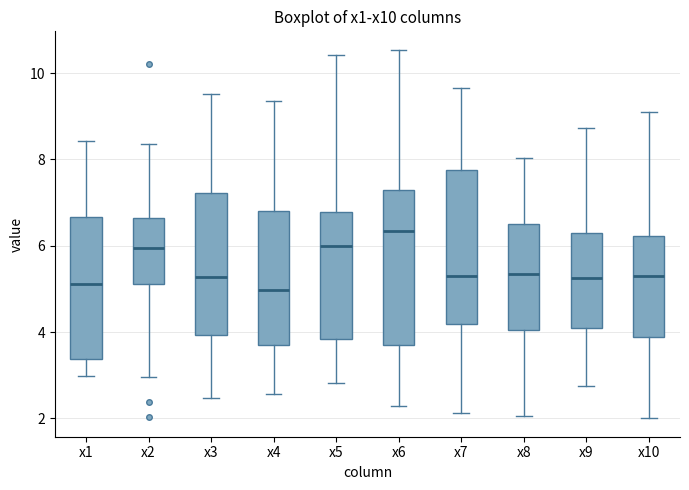

Reading left to right, read every box against the y-axis: the position of its median line, the range the box covers, and the ends of its whiskers. The values are not printed on the chart, so give them approximately, as read against the axis.

x1: median 5.2, box 3.4 to 6.6, whiskers 3.0 to 8.4
x2: median 6.0, box 5.2 to 6.6, whiskers 3.0 to 8.4
x3: median 5.2, box 4.0 to 7.2, whiskers 2.4 to 9.6
x4: median 5.0, box 3.8 to 6.8, whiskers 2.6 to 9.4
x5: median 6.0, box 3.8 to 6.8, whiskers 2.8 to 10.4
x6: median 6.4, box 3.8 to 7.2, whiskers 2.2 to 10.6
x7: median 5.4, box 4.2 to 7.8, whiskers 2.2 to 9.6
x8: median 5.4, box 4.0 to 6.6, whiskers 2.0 to 8.0
x9: median 5.2, box 4.0 to 6.2, whiskers 2.8 to 8.8
x10: median 5.2, box 3.8 to 6.2, whiskers 2.0 to 9.0